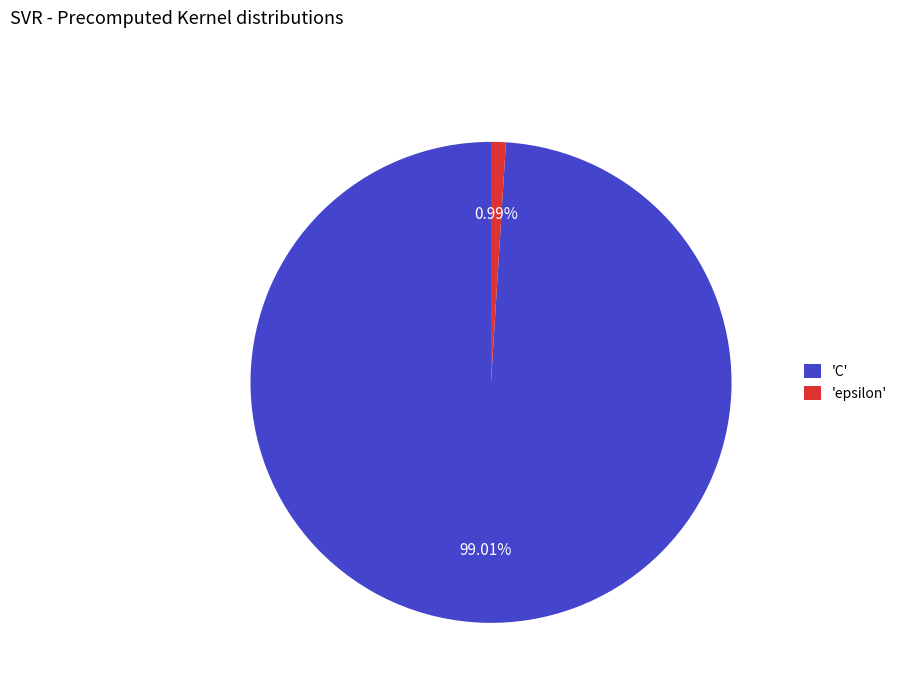

Is the sum of 'epsilon' and 'C' greater than half?

Yes